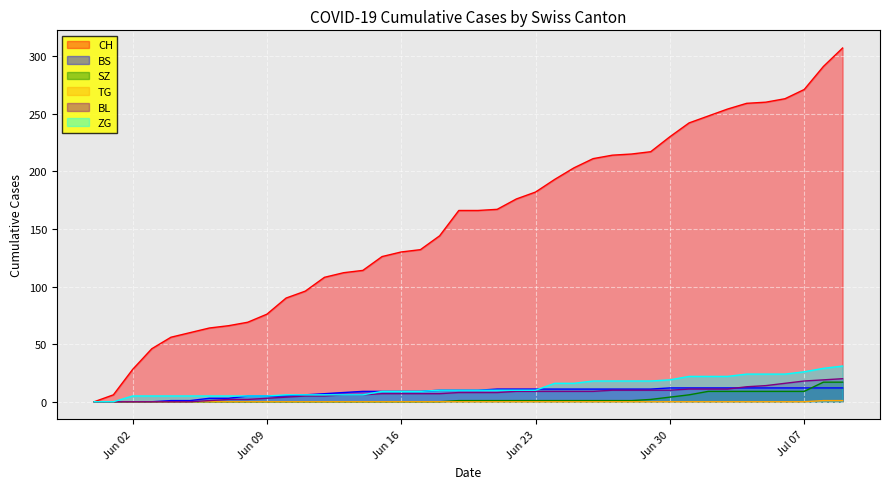

Which series has the largest total across all categories?

CH